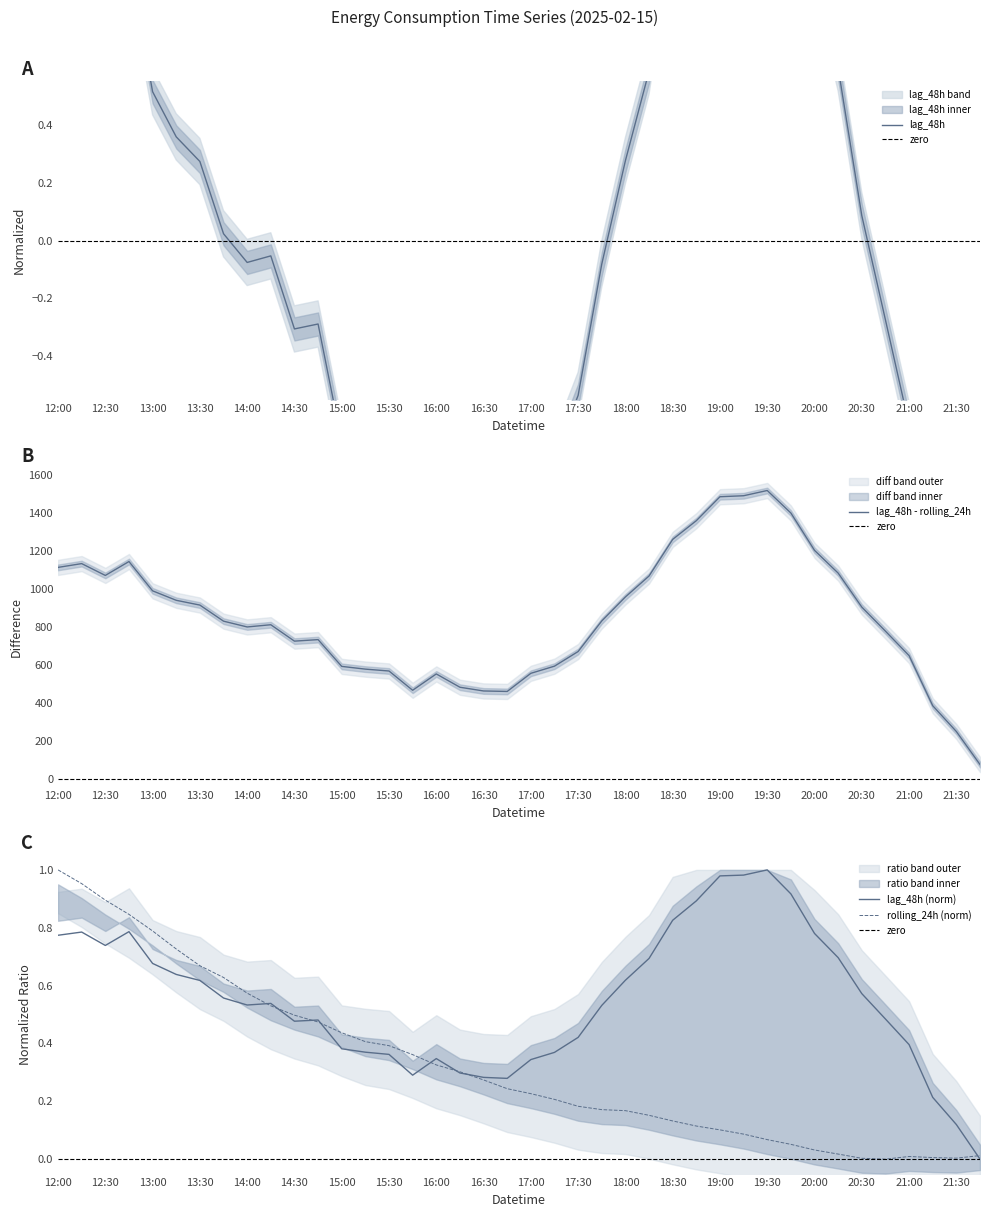

At how many categories does at least one series exceed 0?

39